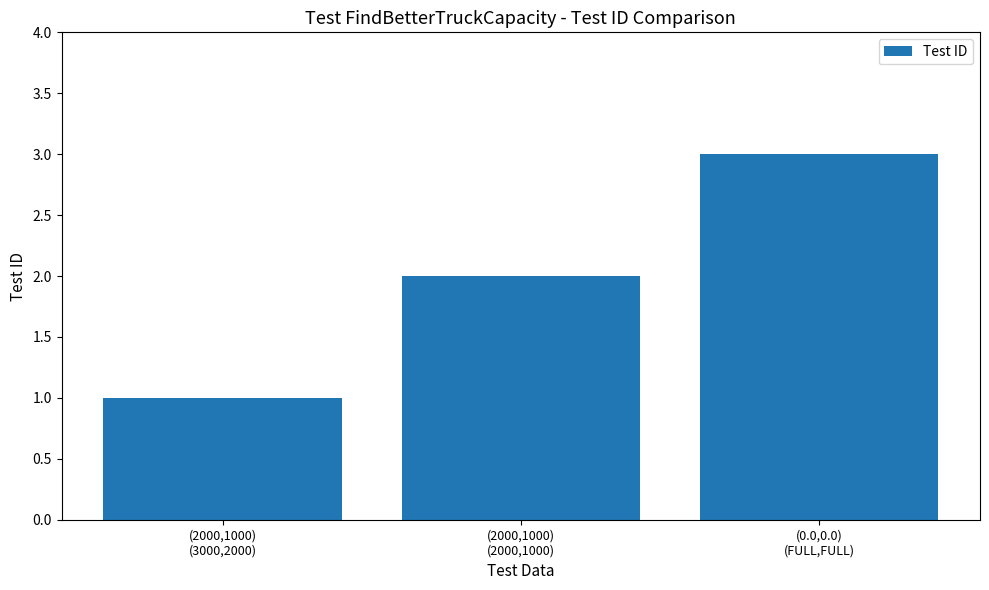

Reading right to left, list all the values displayed in this chart.

(0.0,0.0)
(FULL,FULL)=3	(2000,1000)
(2000,1000)=2	(2000,1000)
(3000,2000)=1